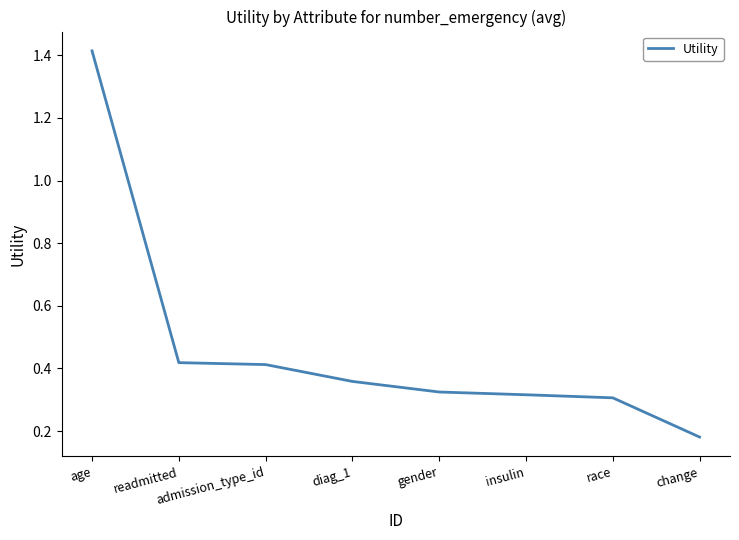

What is the difference between the values at age and readmitted?

1.0